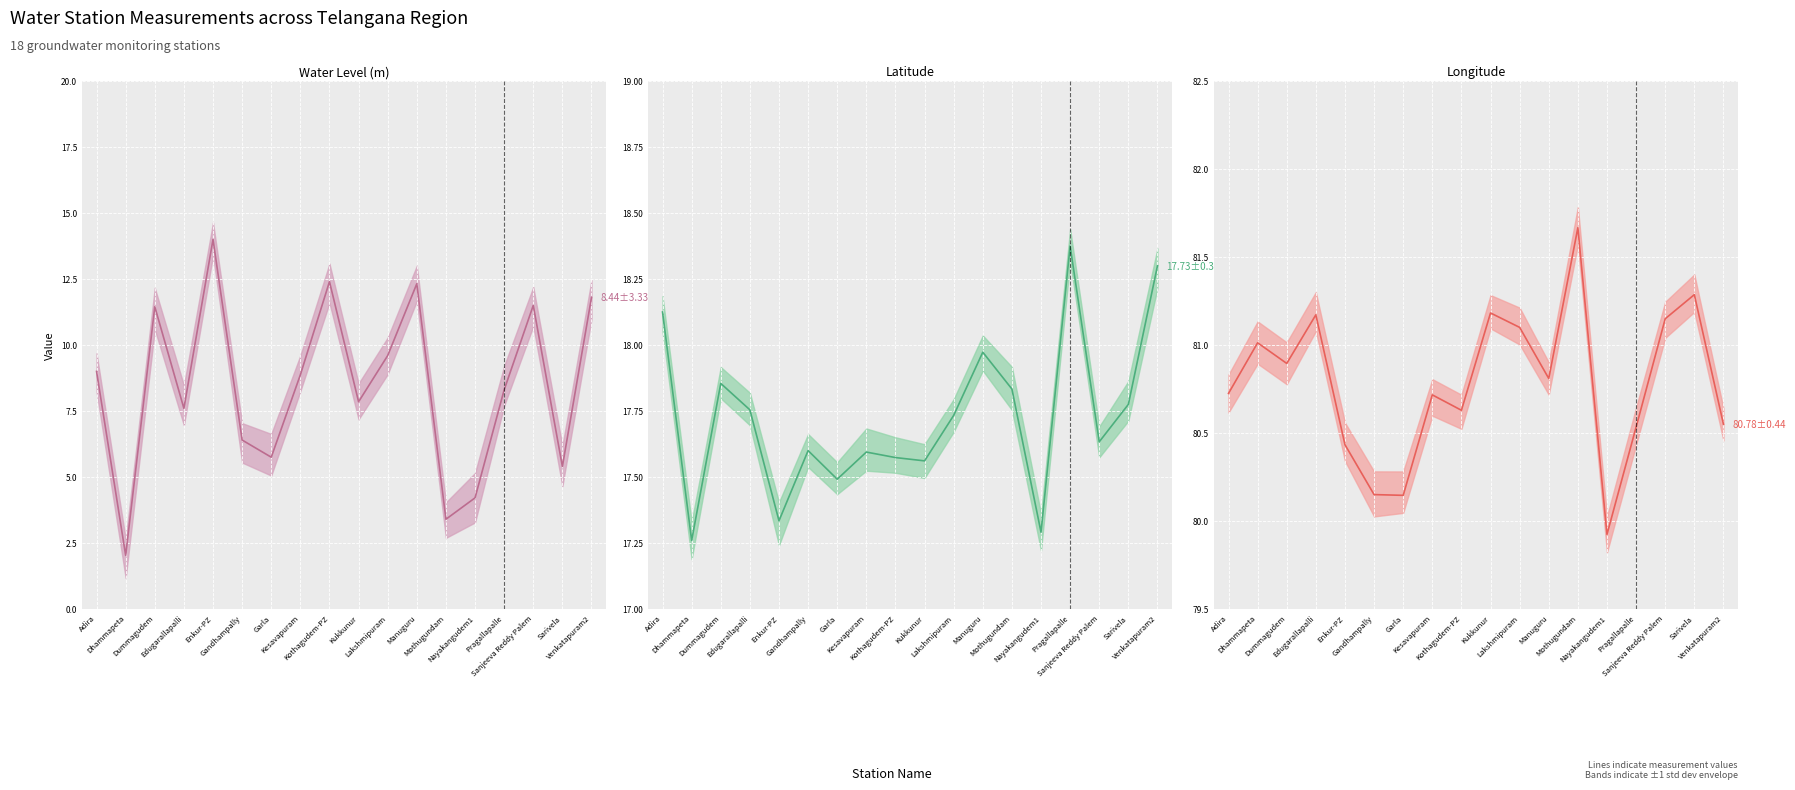

True or false: Water Level (m) and Latitude intersect in this chart.

False